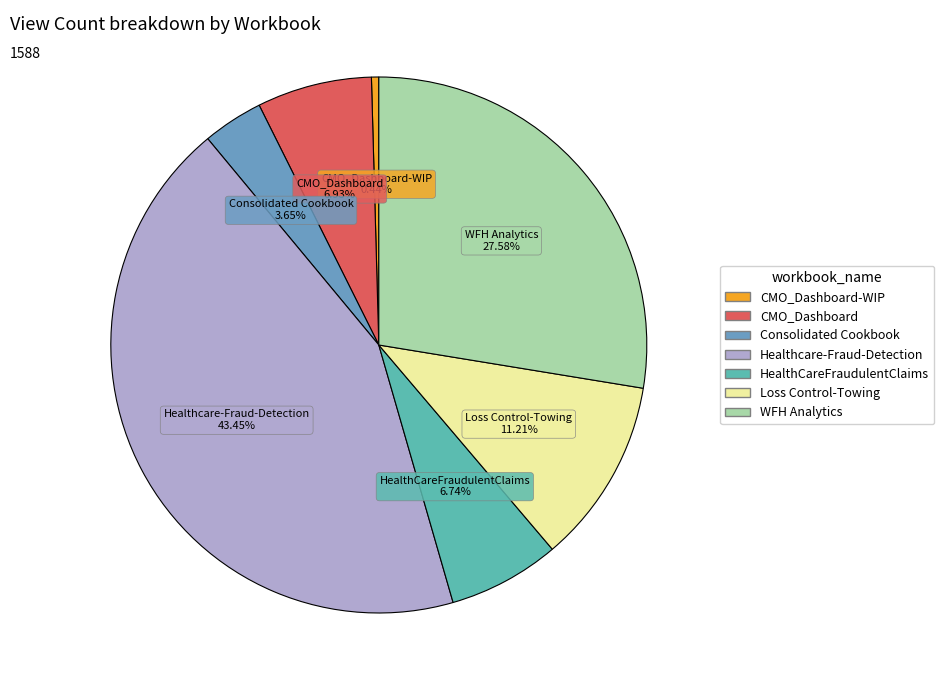

How many segments does this pie chart have?

7